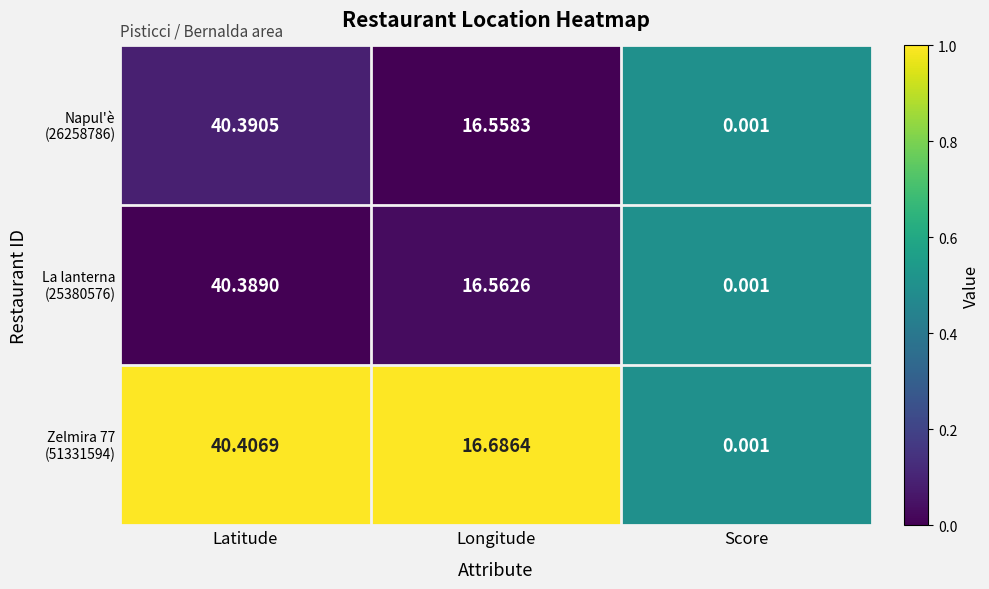

Which label corresponds to the smallest value in the chart?

Score